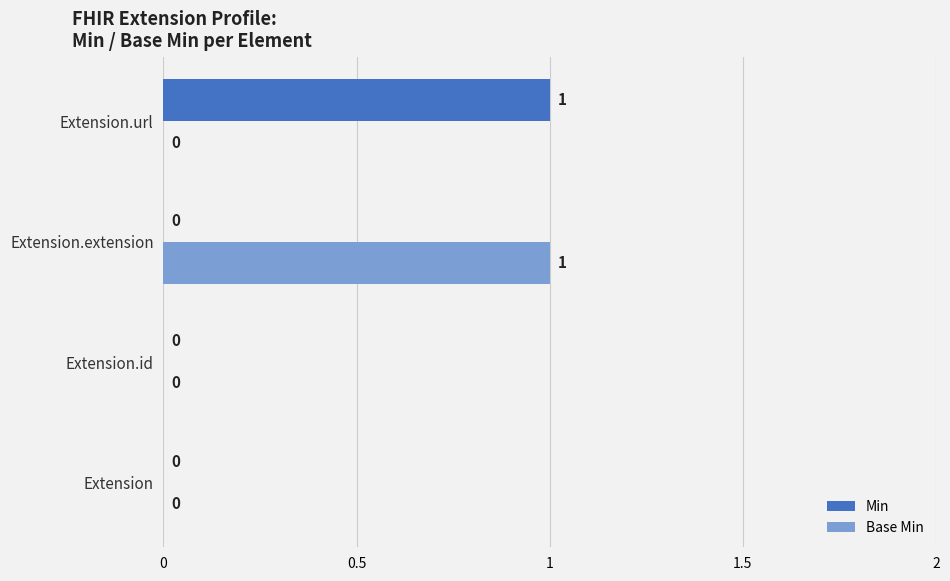

How many Base Min values are between 0 and 1?

4